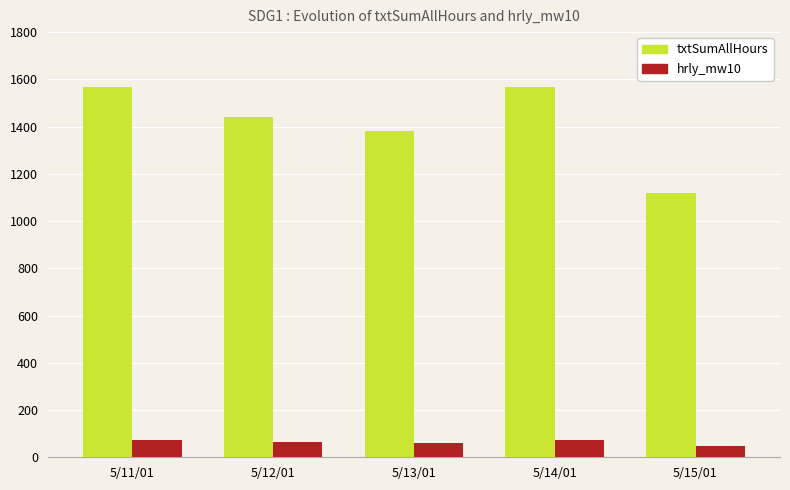

Is the value of hrly_mw10 at 5/11/01 greater than the value of txtSumAllHours at 5/11/01?

No